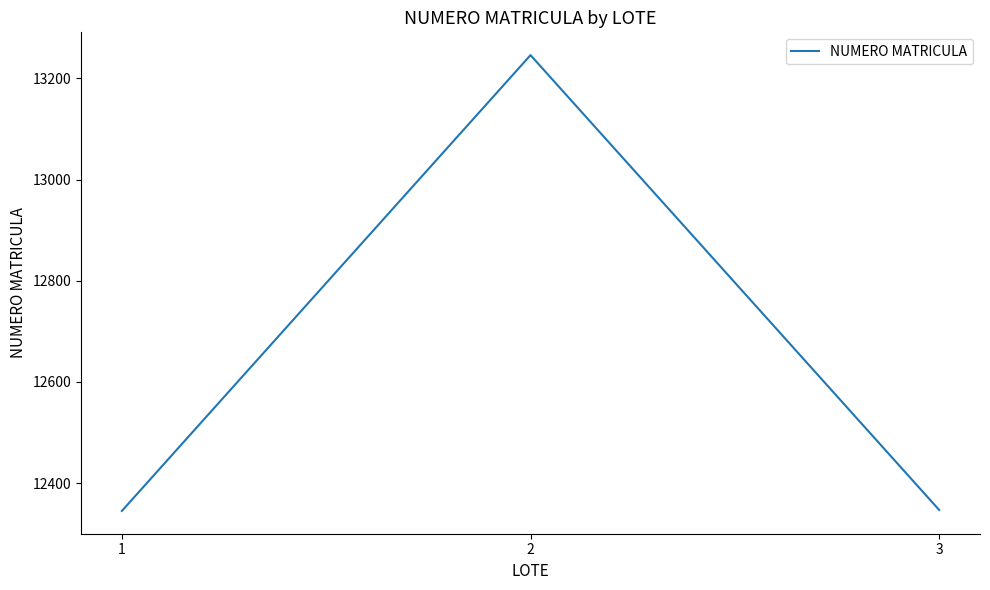

What is the greatest value displayed?

13246